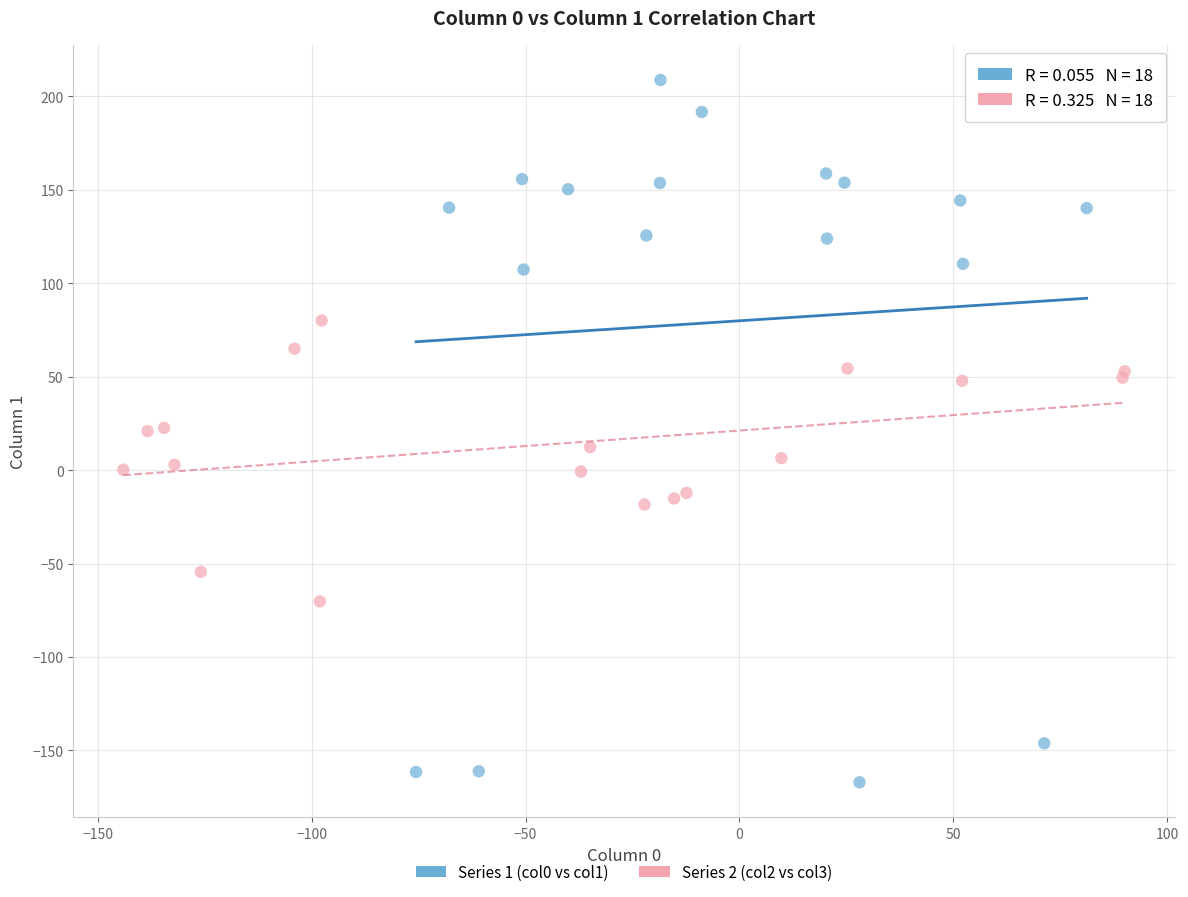

Which series reaches the minimum Y coordinate?

Series 1 (col0 vs col1)